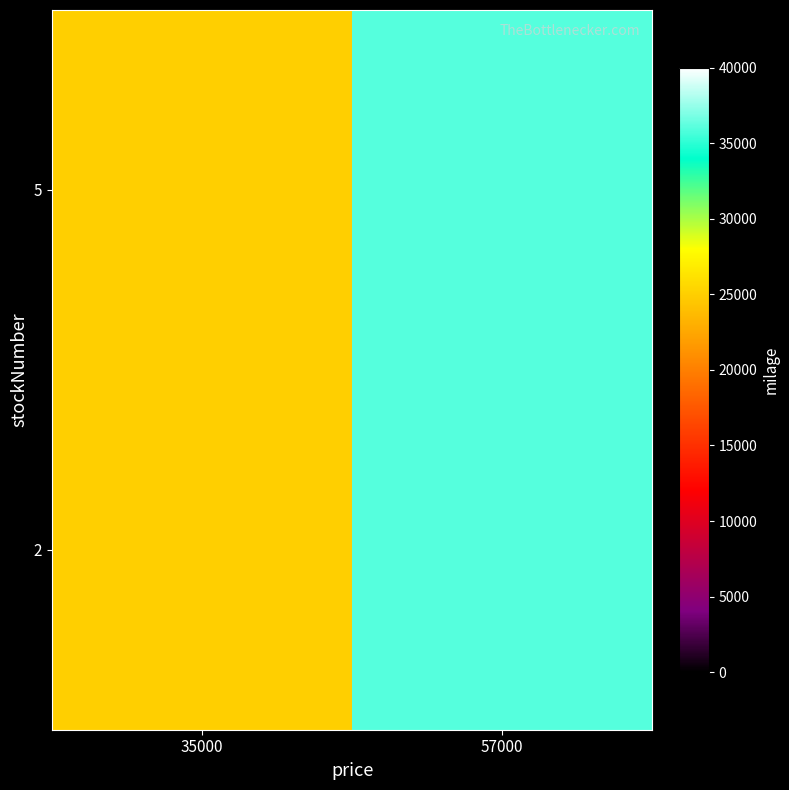

How many series are shown in this chart?

2